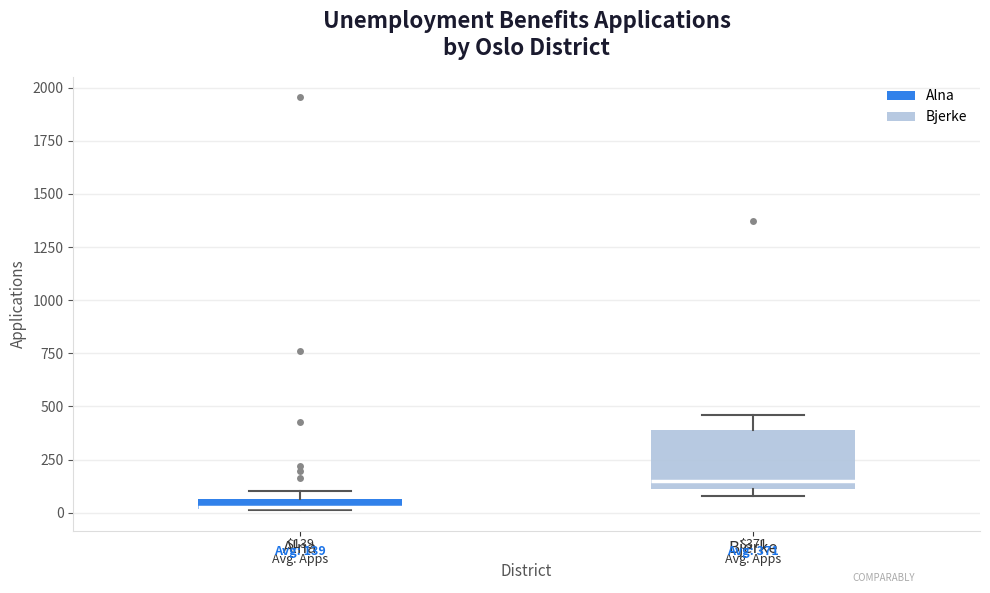

Which box is the tallest, from its lower edge to its upper edge?

Bjerke